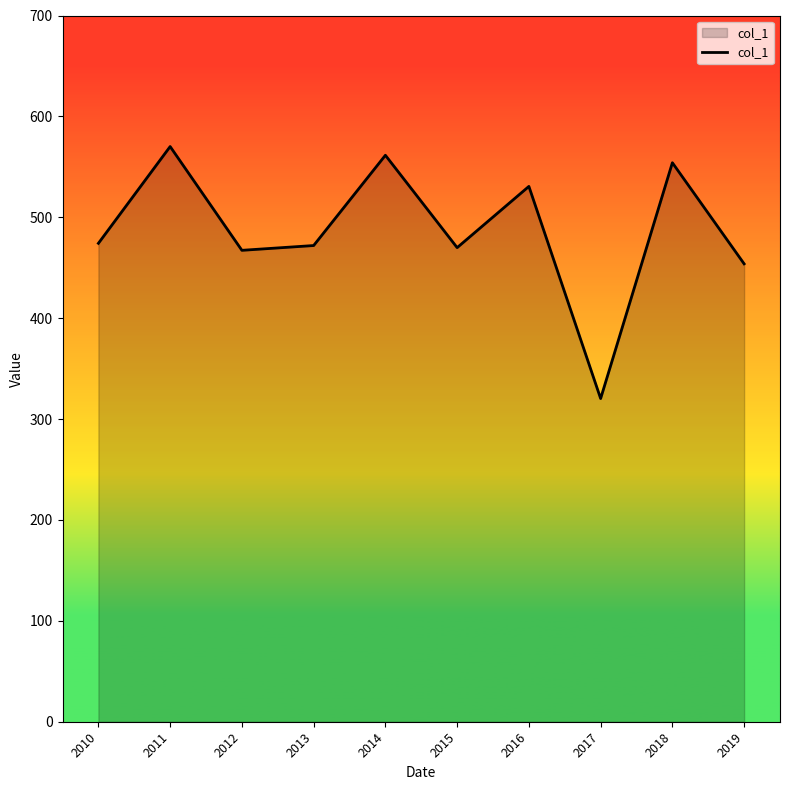

What is the sum of all values?

4873.8